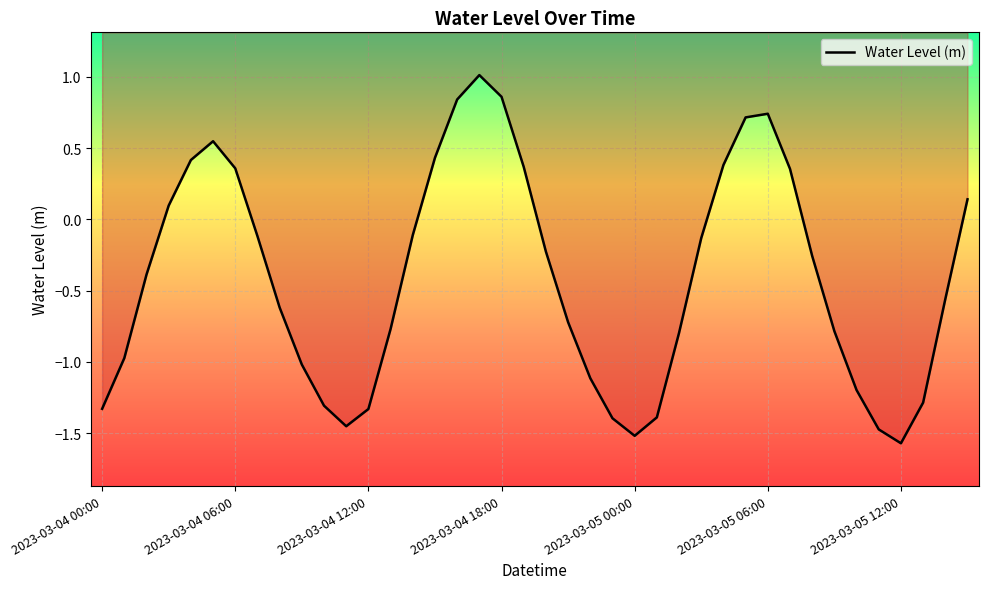

What is the smallest value displayed?

-1.6